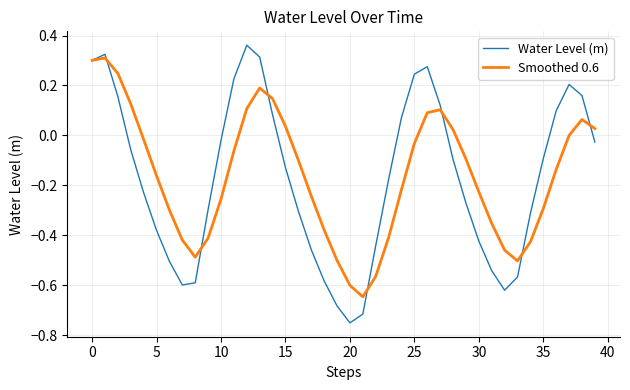

Rank the series by their maximum value, from highest to lowest.

Water Level (m), Smoothed 0.6